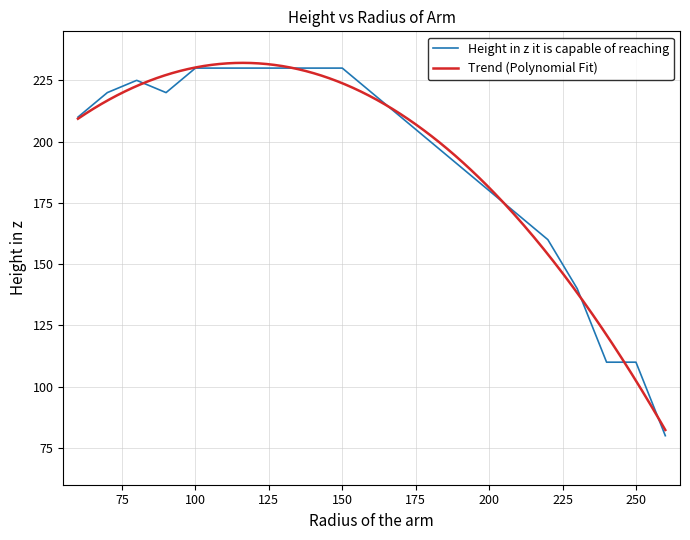

Rank the categories by value from highest to lowest.

100, 110, 120, 130, 140, 150, 80, 70, 90, 160, 60, 170, 180, 190, 200, 210, 220, 230, 240, 250, 260